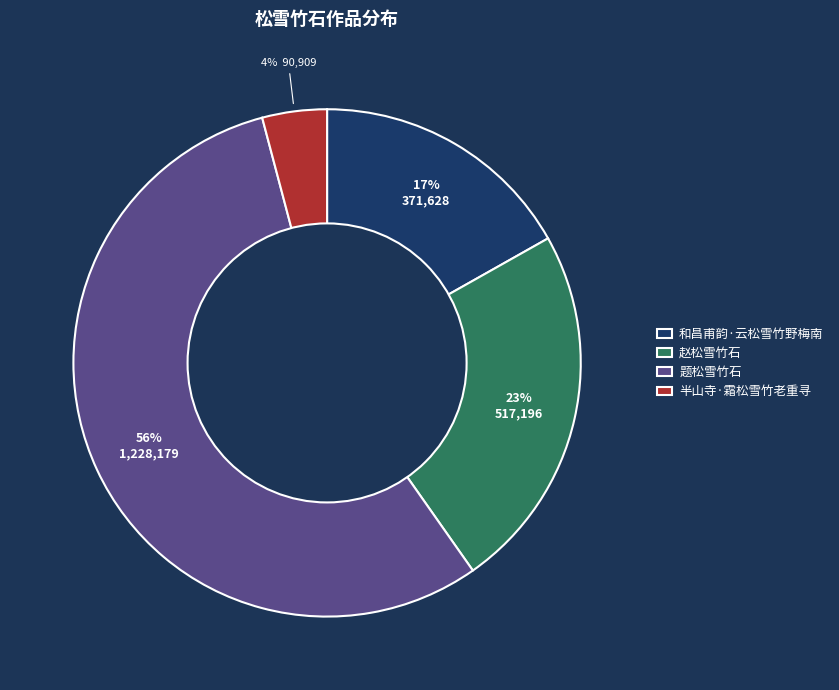

Is it true that 半山寺·霜松雪竹老重寻 is 10% of the pie?

False